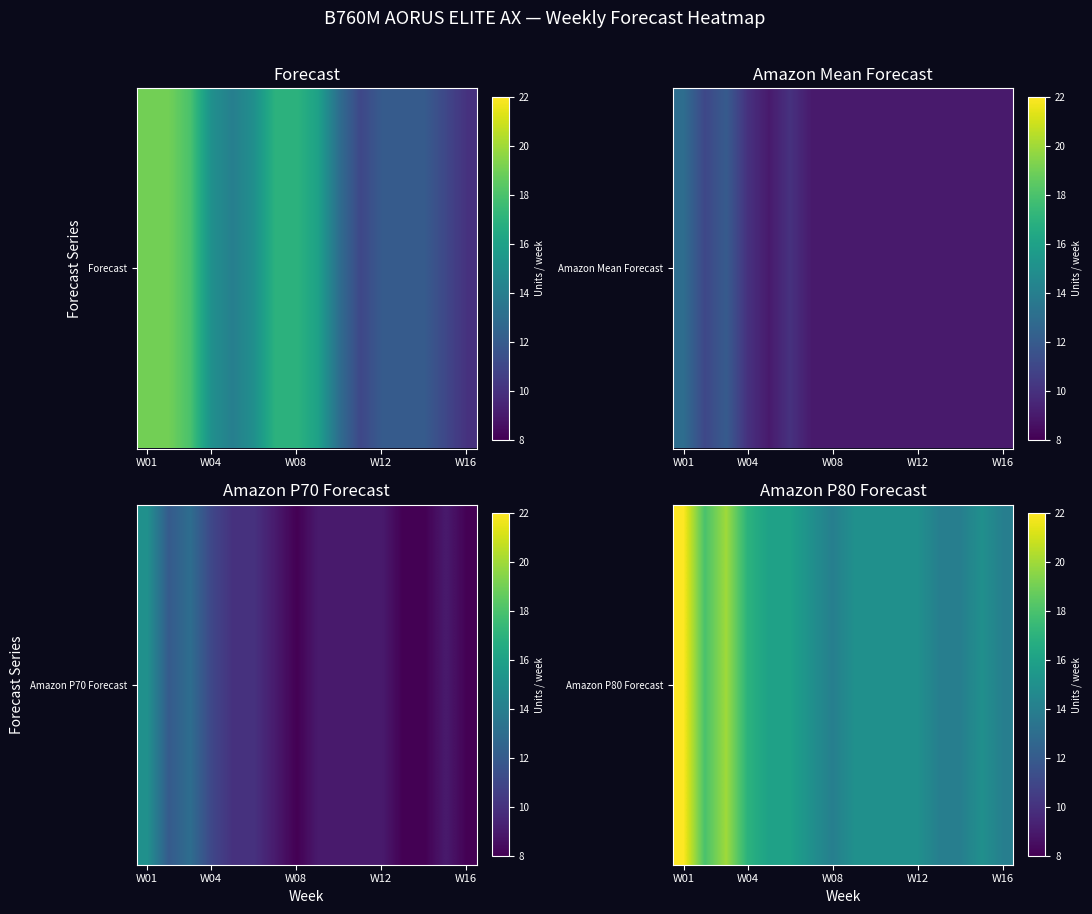

The chart shows a value of 22 at W12. True or false?

False